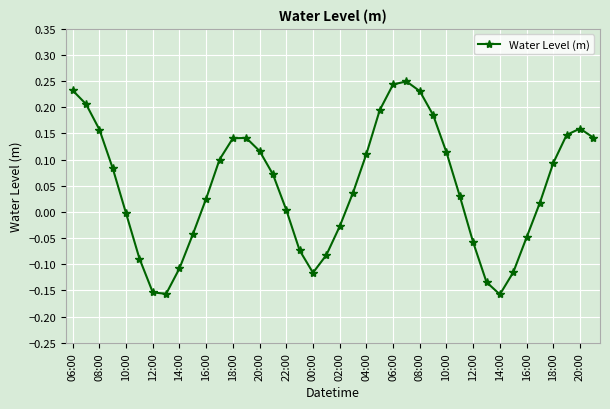

What is the difference between the maximum and minimum values?

0.4